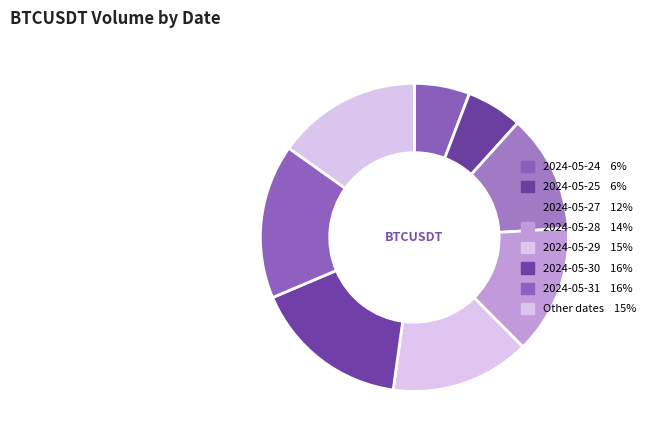

Count the number of slices in the pie.

8